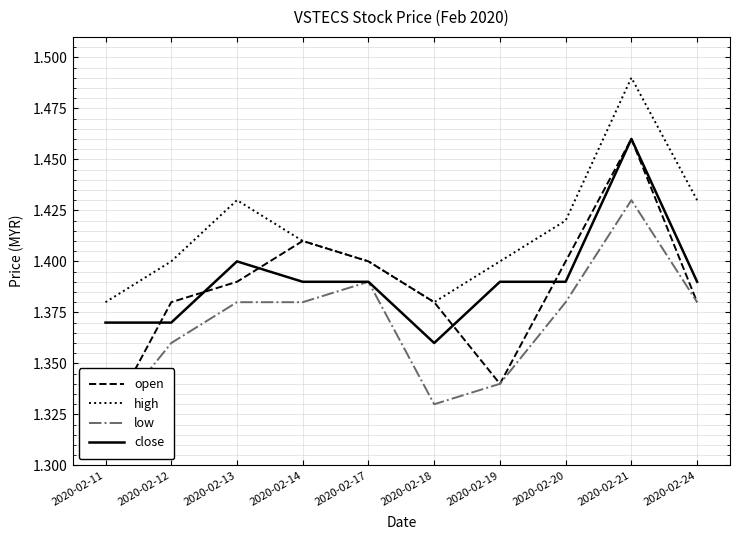

The value of open at 2020-02-19 is 1.3. True or false?

True